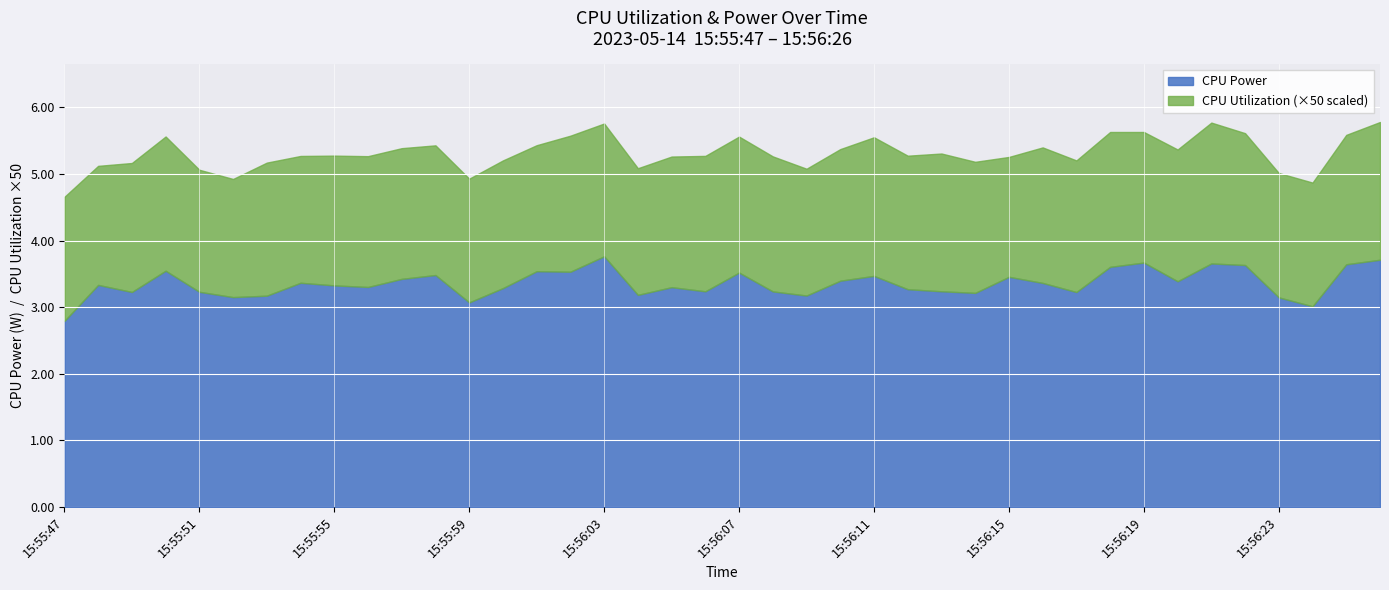

Which has a higher value, 15:55:47 or 15:56:20?

15:56:20